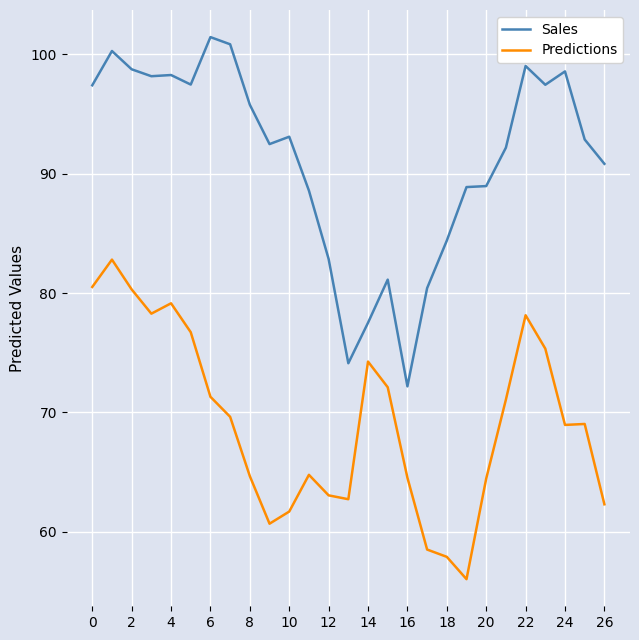

List the series in order of their peak value, highest first.

Sales, Predictions